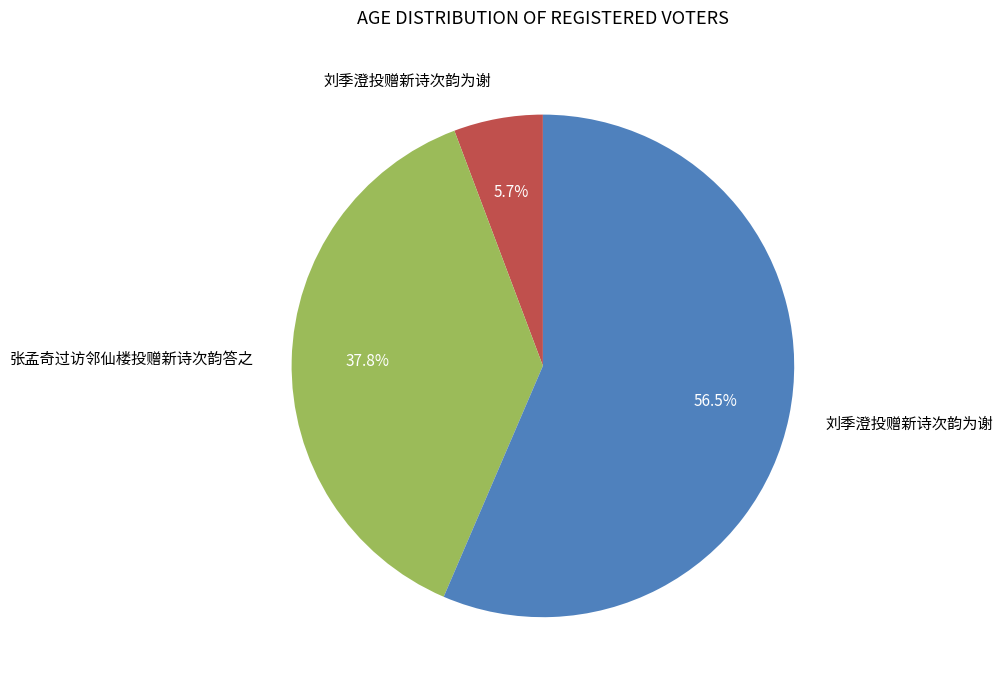

Is there a majority slice in this chart?

Yes